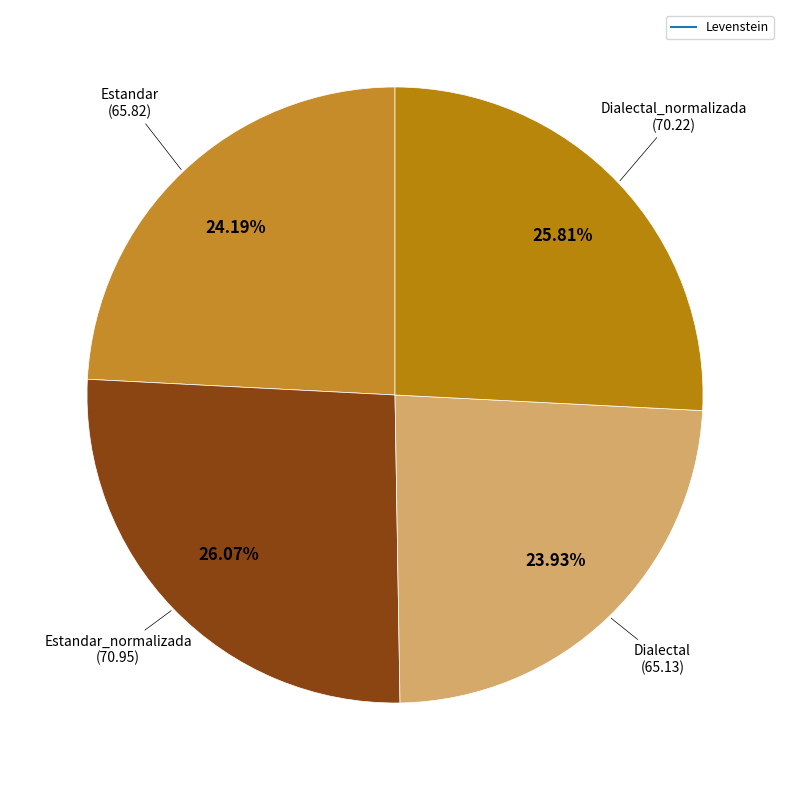

What is the smallest slice in the pie chart?

Dialectal